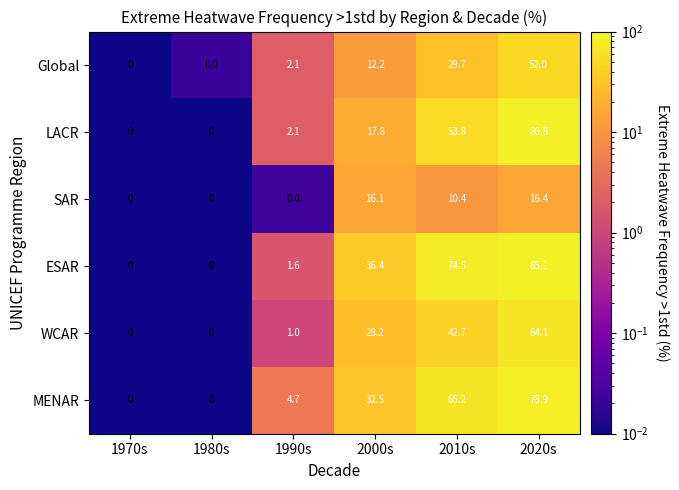

Where is SAR nearest to the value 8?

2010s